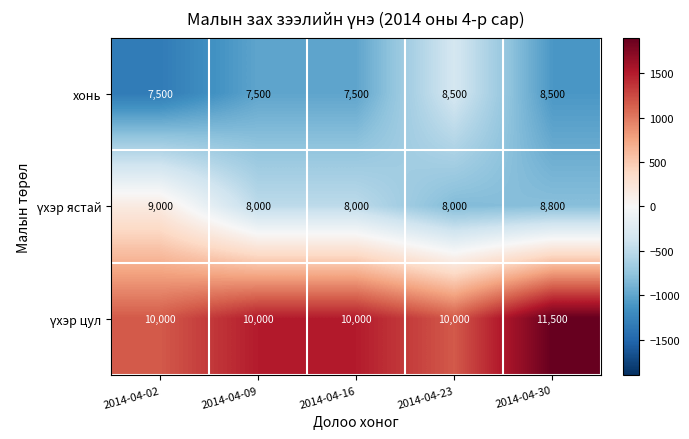

What is the difference between the maximum and minimum values in the хонь series?

1000